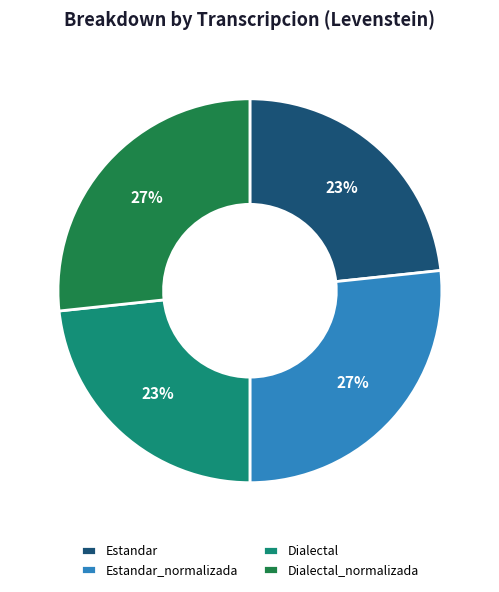

Which has a higher value, Dialectal or Estandar_normalizada?

Estandar_normalizada